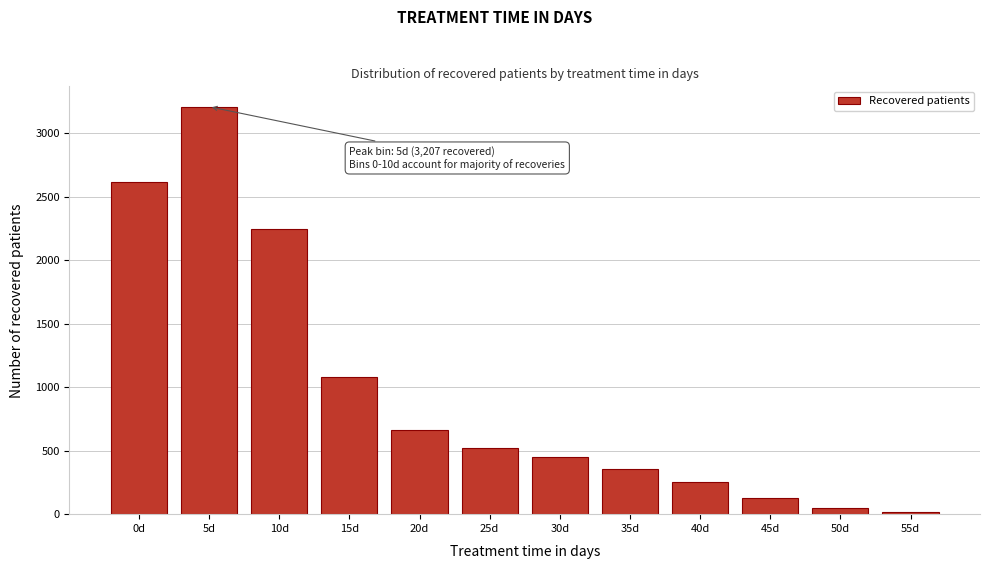

Reading left to right, transcribe all the data shown in this chart.

2615	3207	2247	1079	665	523	448	356	250	128	51	15